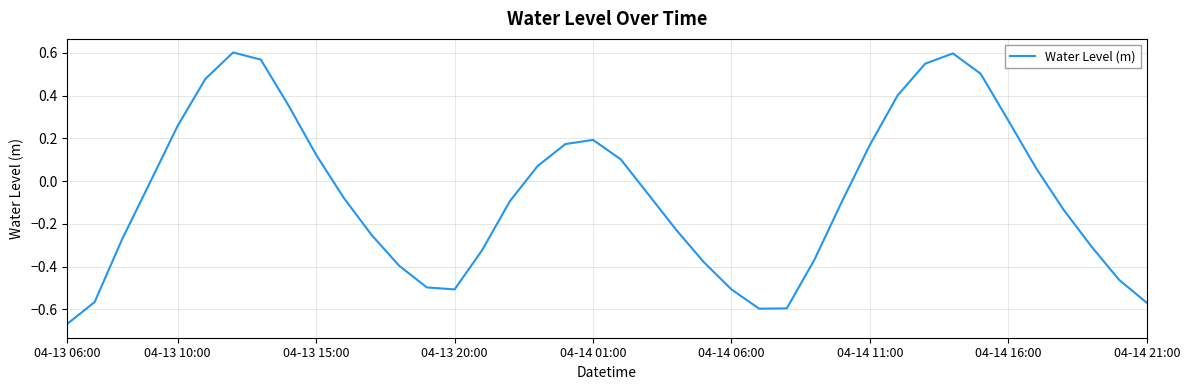

How many interior local valleys (lower than both neighbors) does the data have?

2